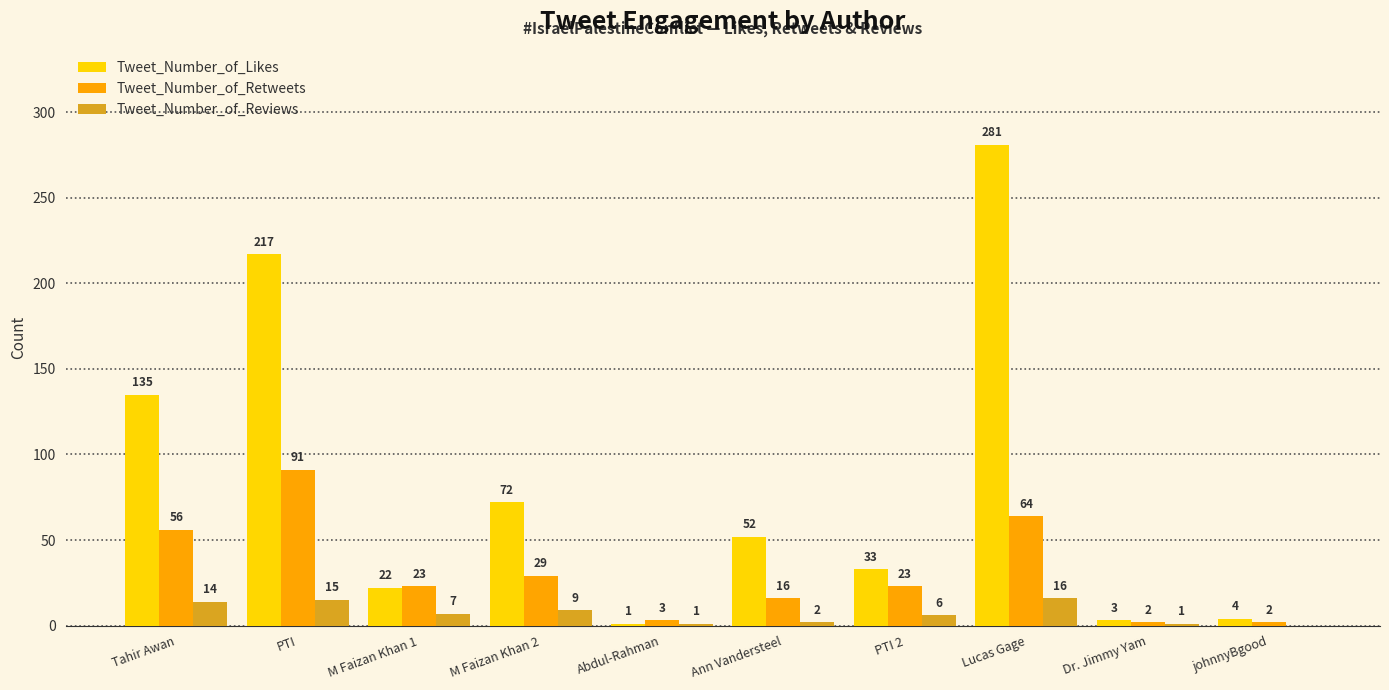

How many groups of bars are there?

10